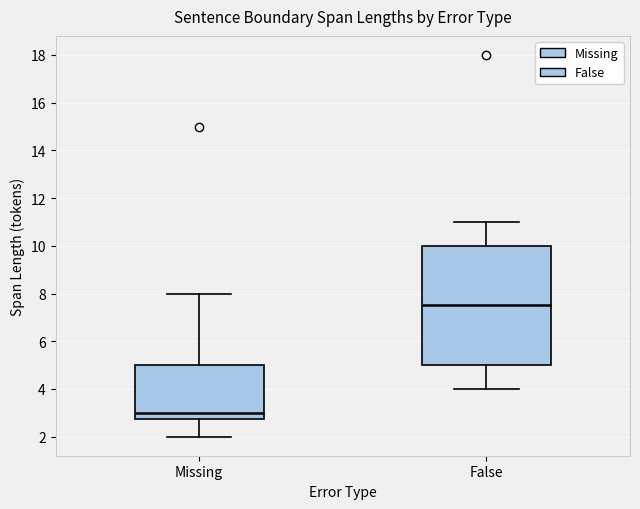

Which box is the tallest, from its lower edge to its upper edge?

False